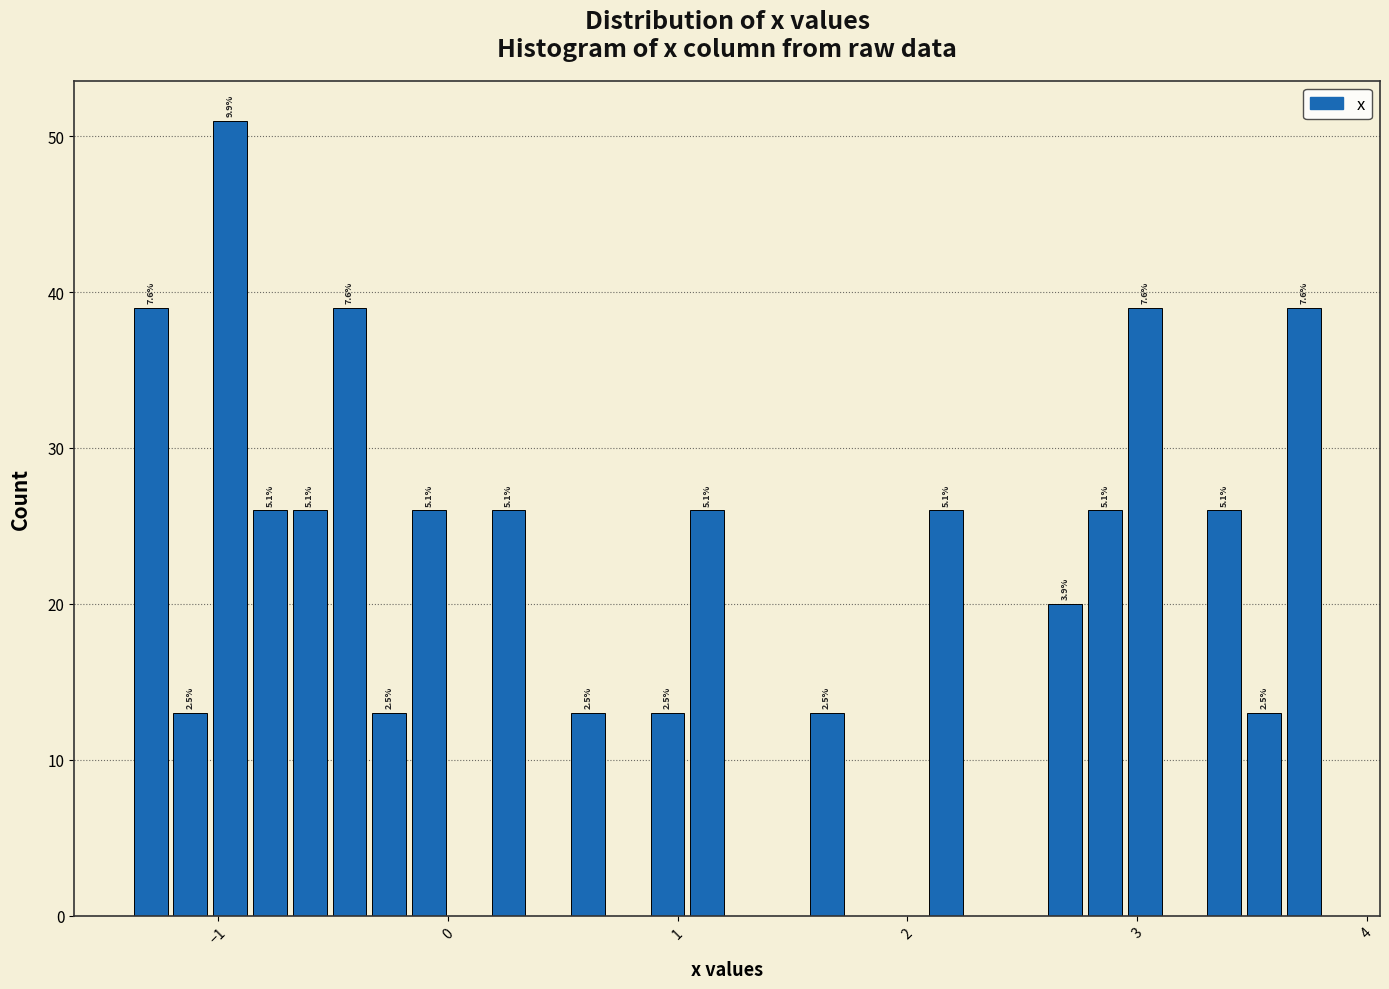

Read against the x-axis, roughly where is the centre of the tallest bar?

-0.9